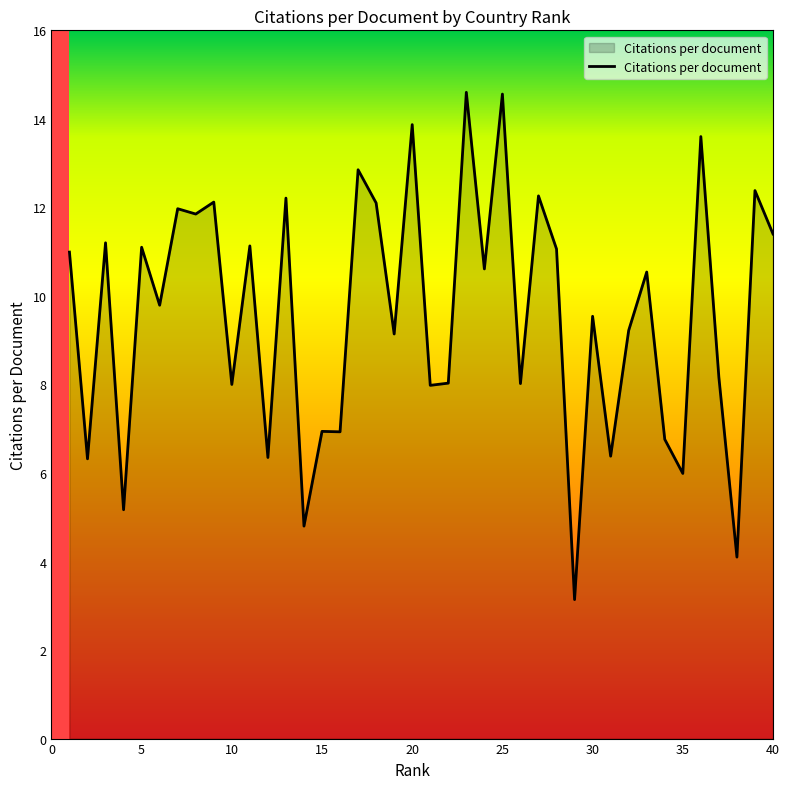

What is the minimum value shown in the chart?

3.1